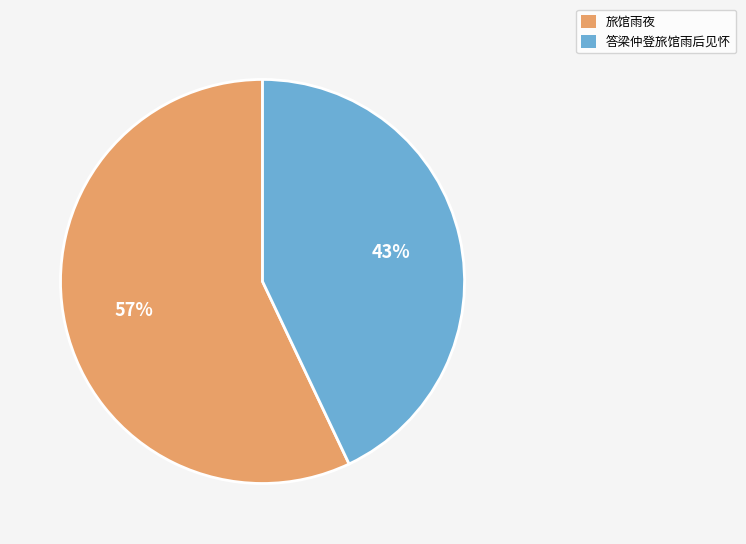

Is the sum of 答梁仲登旅馆雨后见怀 and 旅馆雨夜 greater than half?

Yes